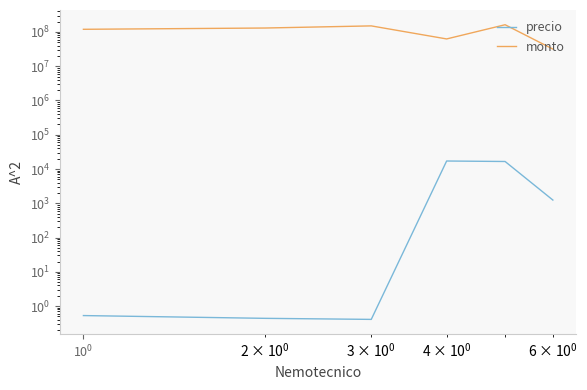

How many lines are shown in the chart?

2